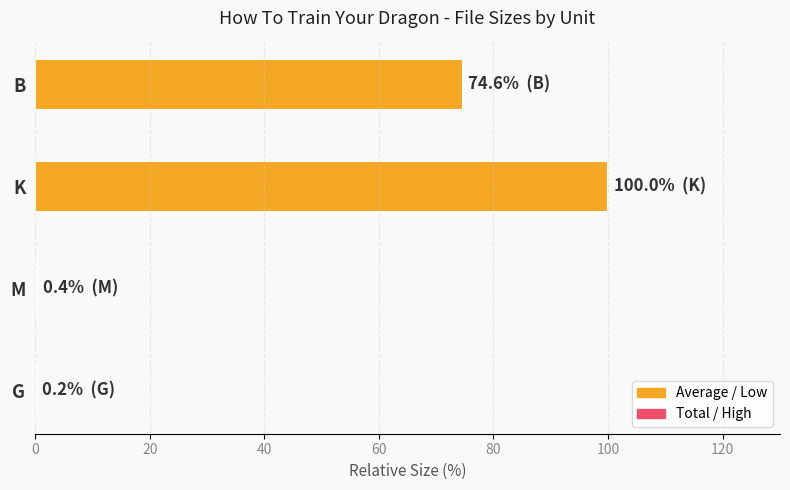

Count the number of values greater than 74.

2